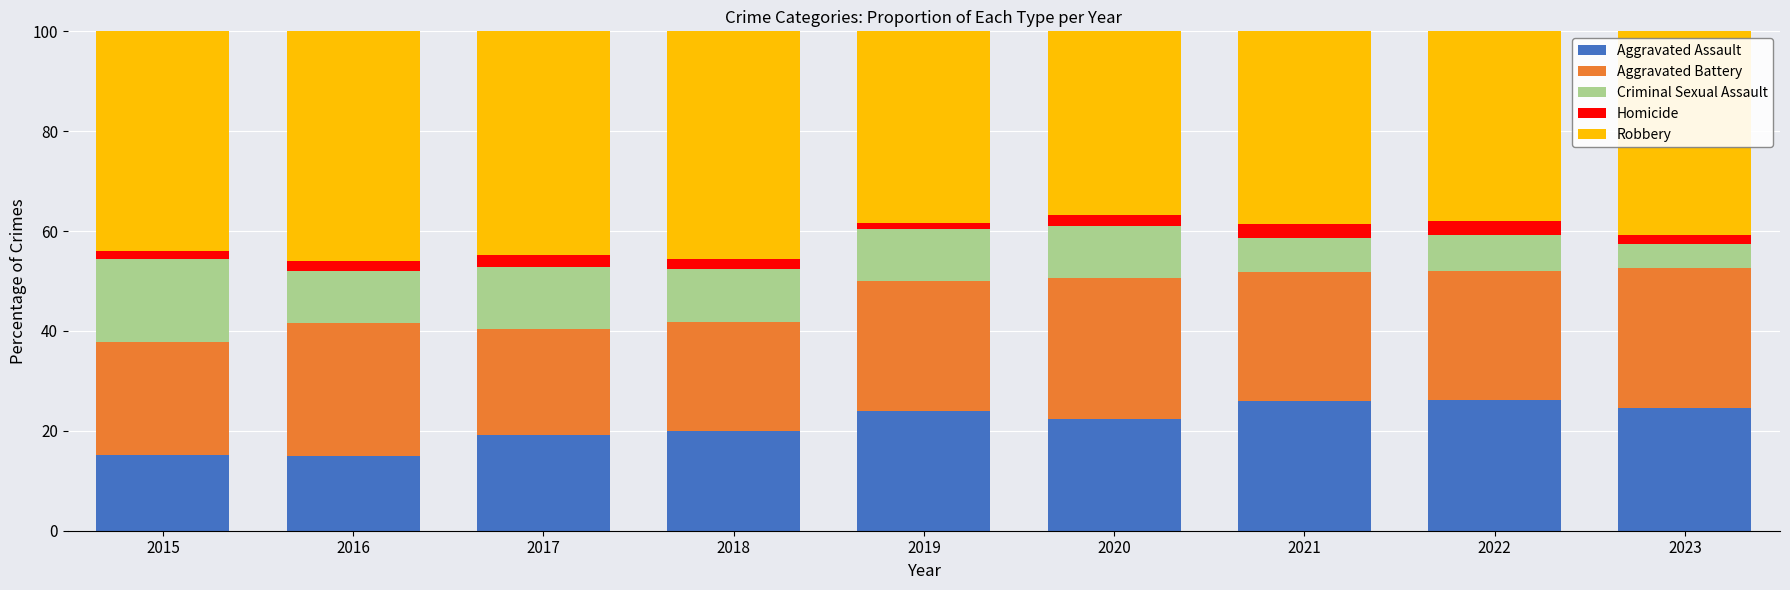

True or false: Aggravated Assault has a value of 3.8 at 2015.

False